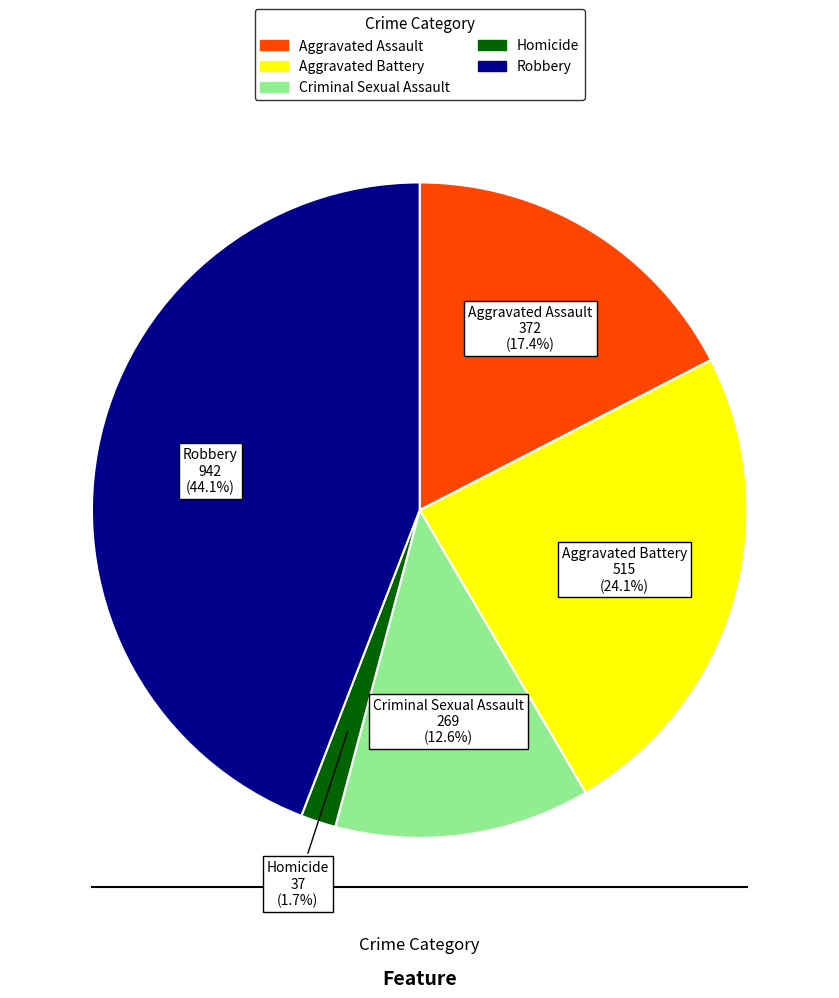

Which slice is the largest?

Robbery